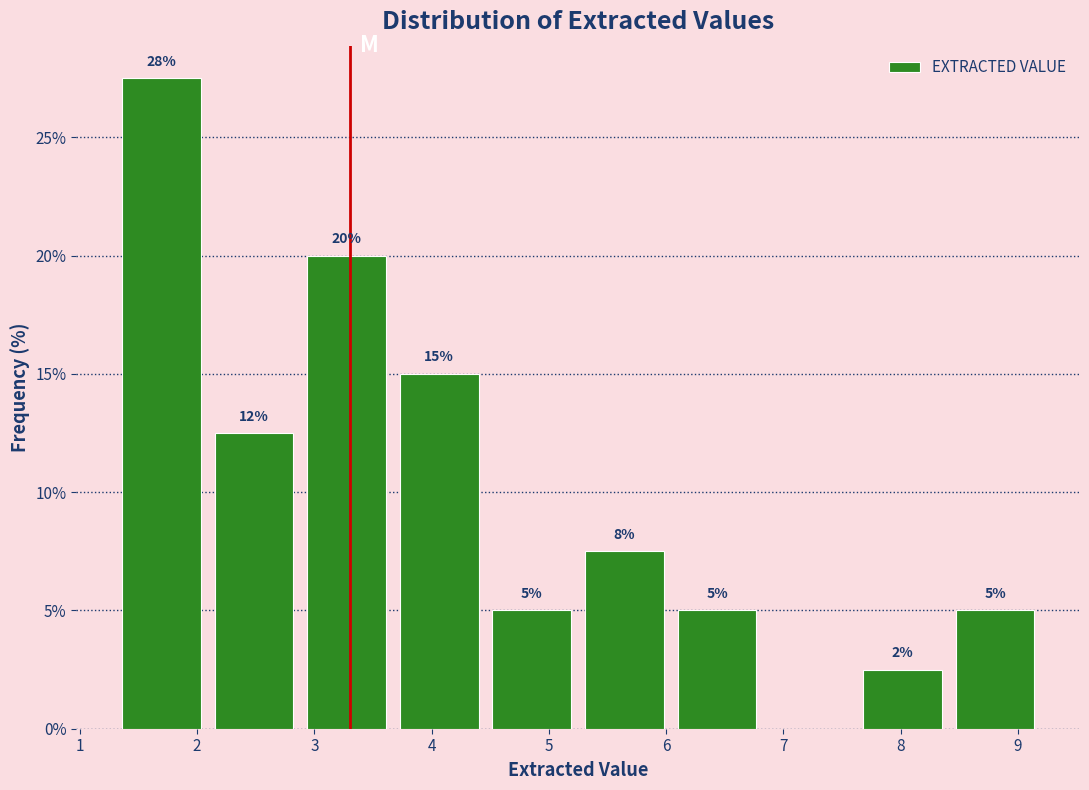

Which range on the x-axis has the tallest bar?

1.30 to 2.09